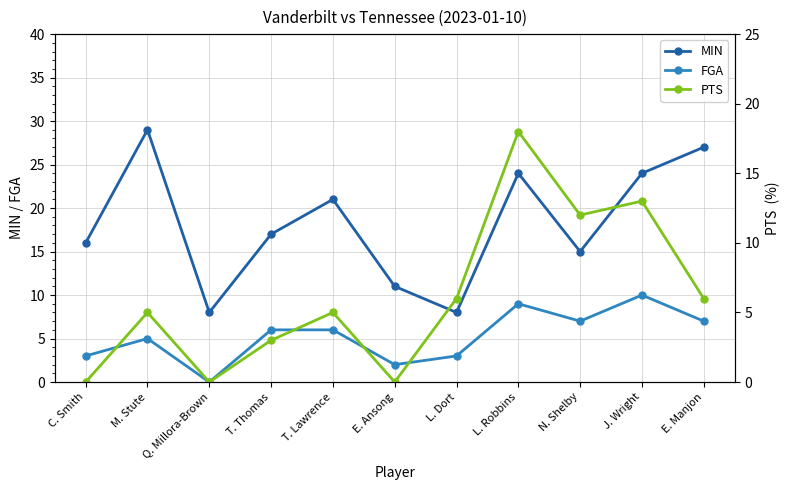

What is the difference between the second highest and minimum values in the FGA series?

9